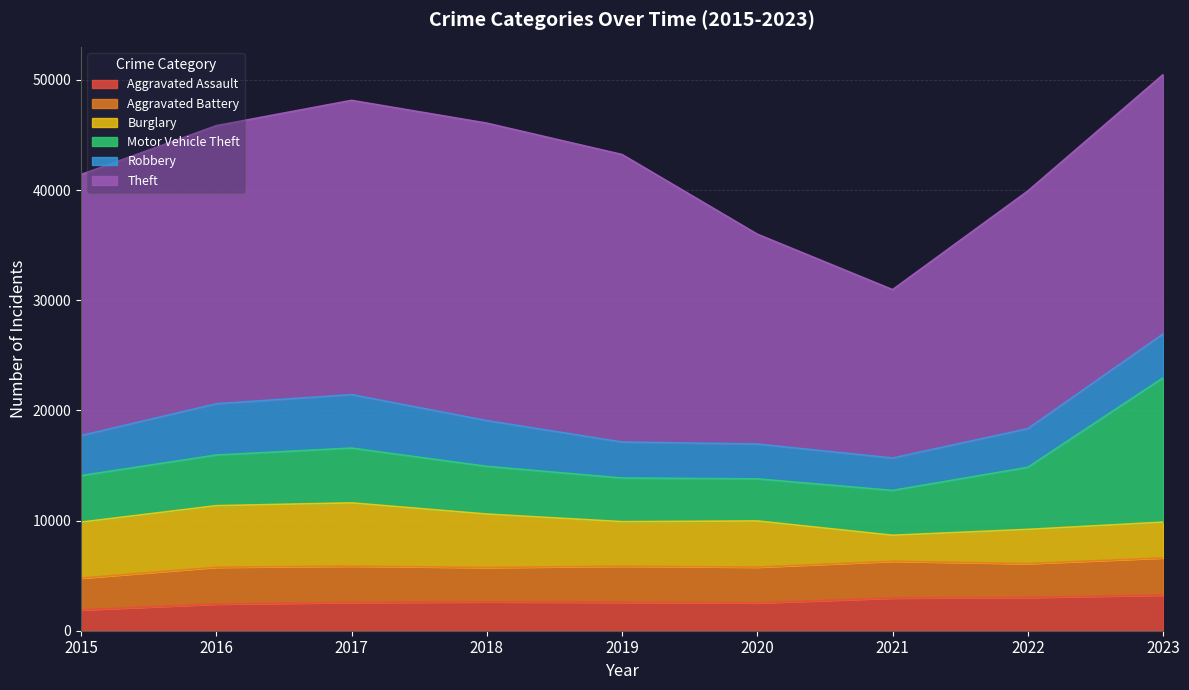

Is the value of Burglary at 2020 greater than the value of Aggravated Assault at 2021?

Yes